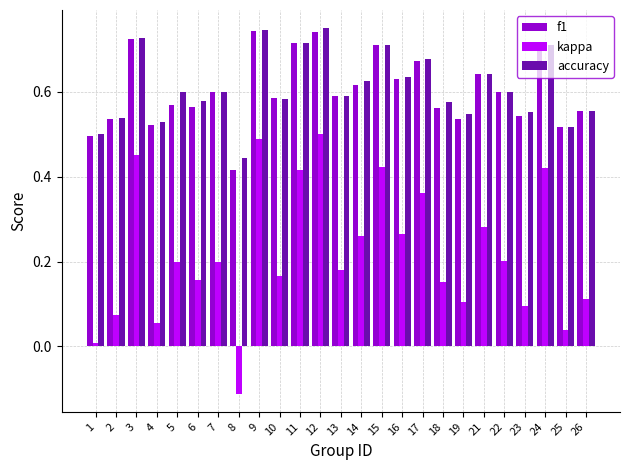

How many categories are shown in the chart?

25